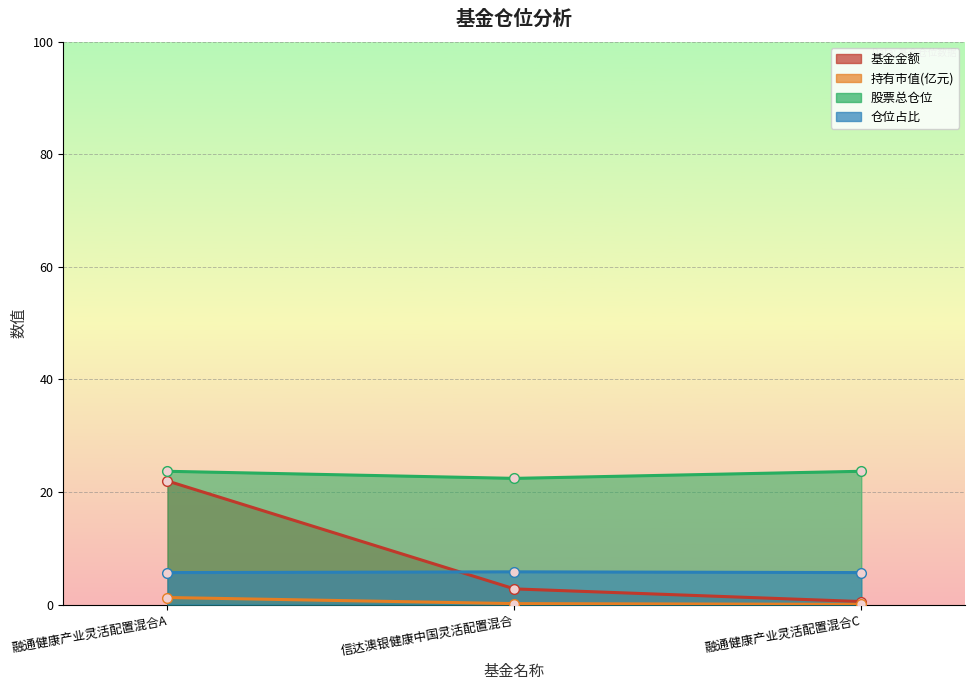

What is the difference between the maximum and second lowest values in the 基金金额 series?

19.2